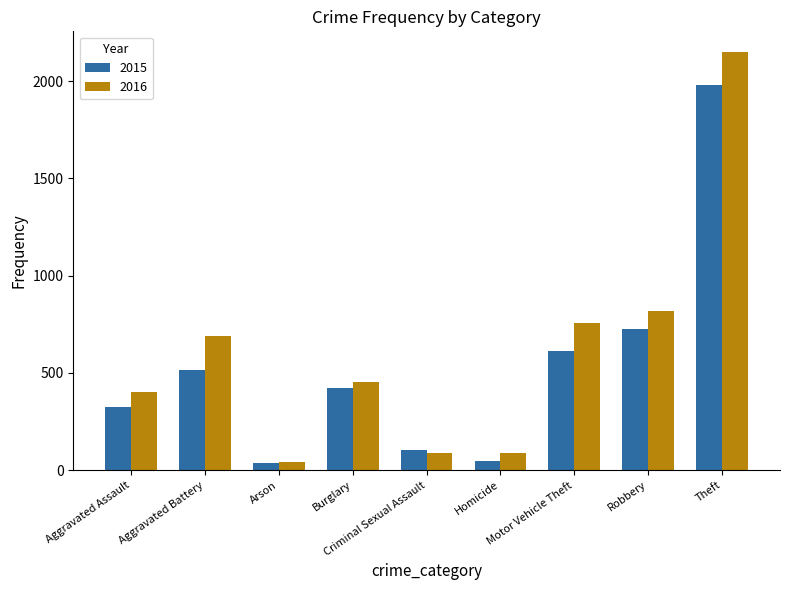

List the series in order of their overall mean, lowest first.

2015, 2016